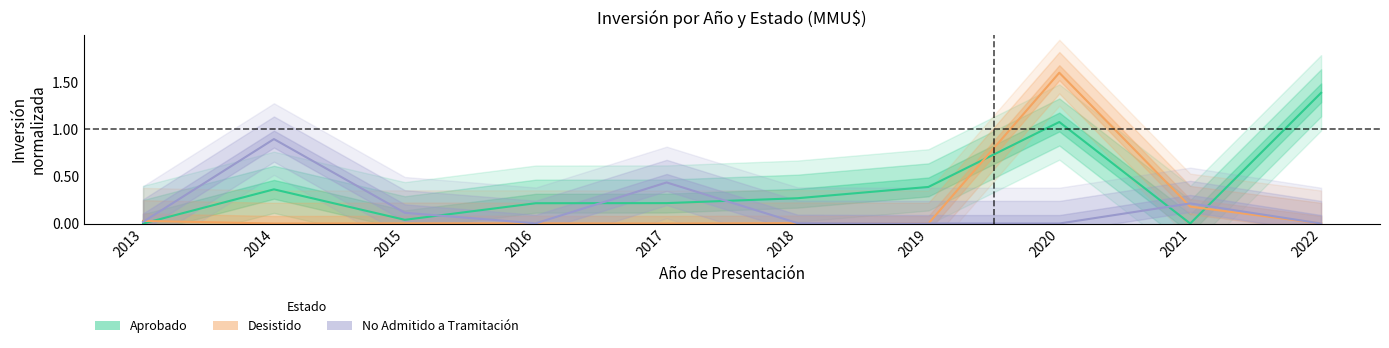

Which category has the lowest value in the Desistido series?

2014